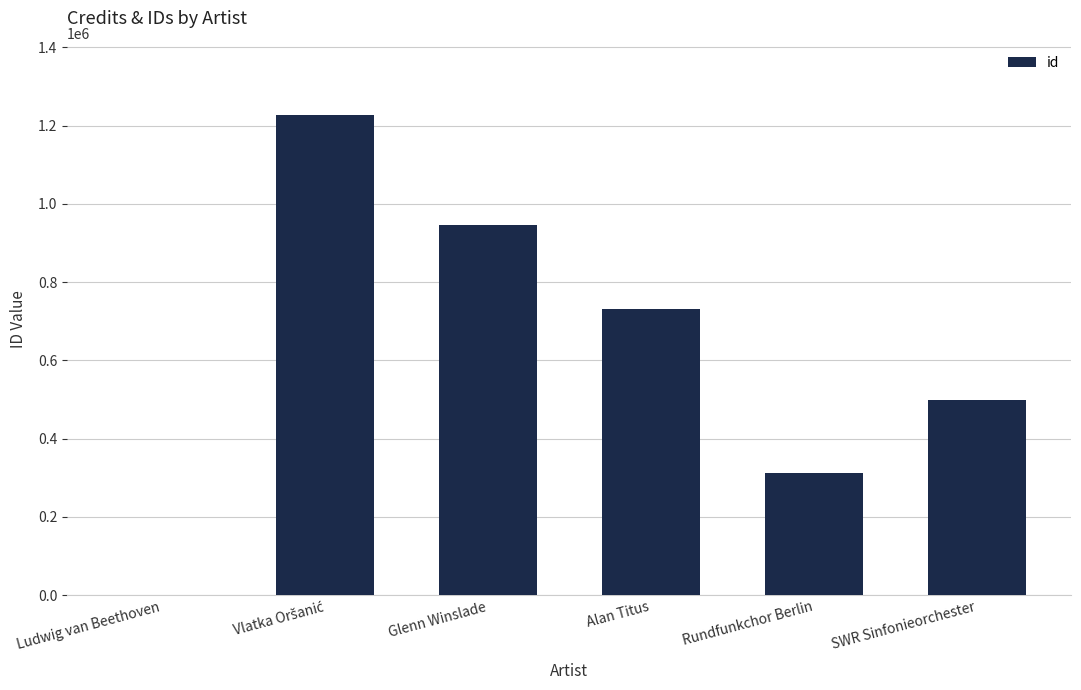

Read the value at Glenn Winslade.

945436